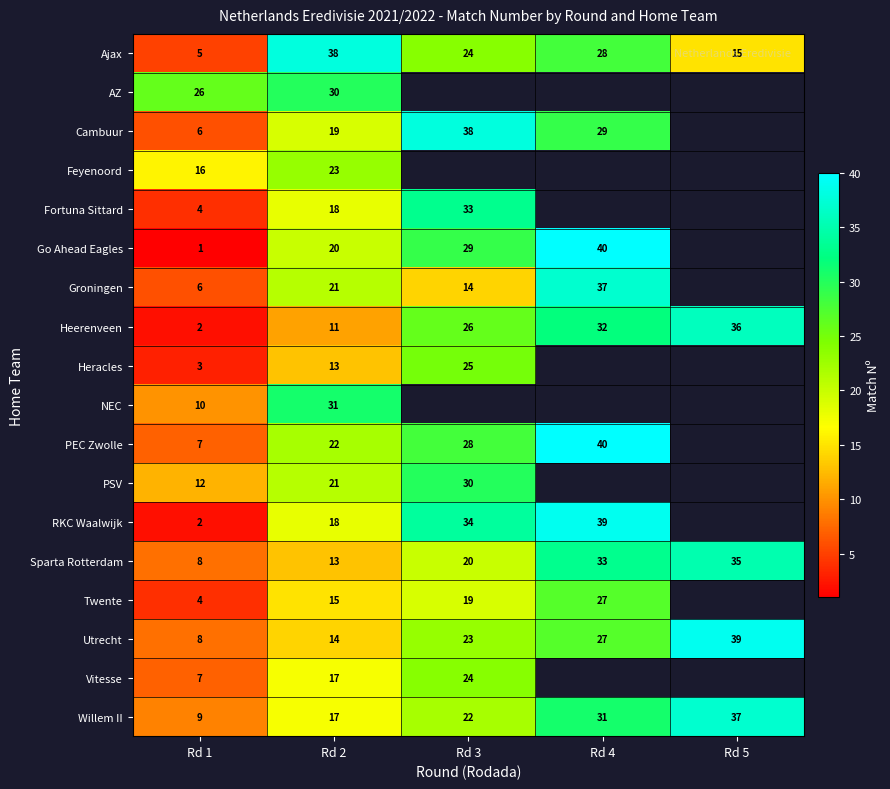

Is it true that Go Ahead Eagles equals 29 at Rd 3?

True